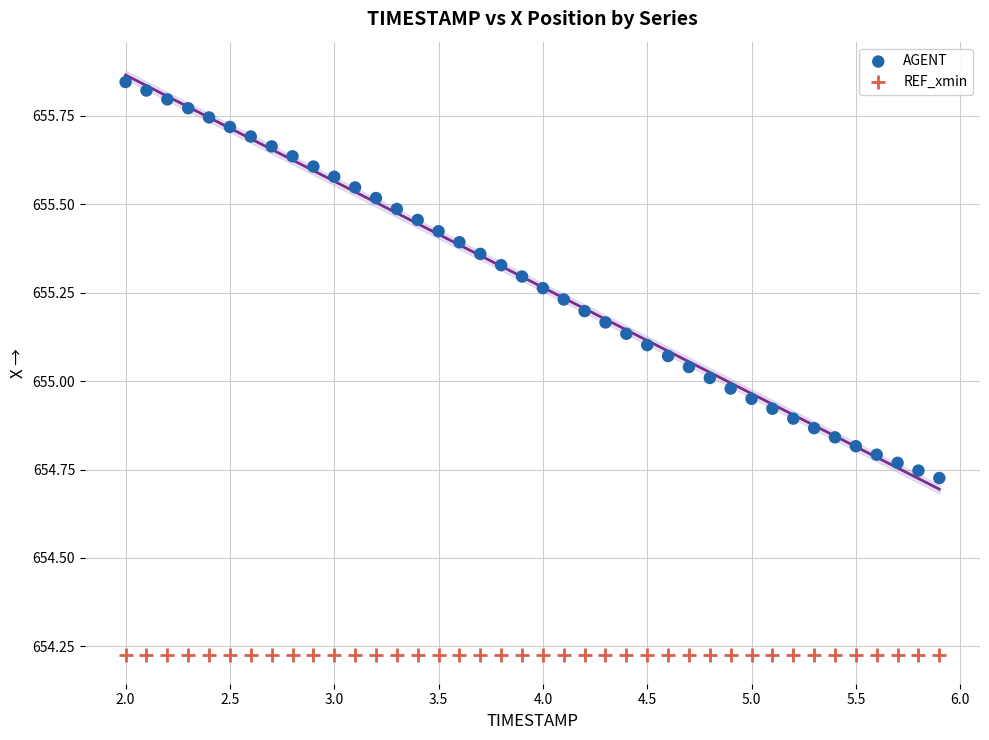

Which series contains the highest Y value?

AGENT